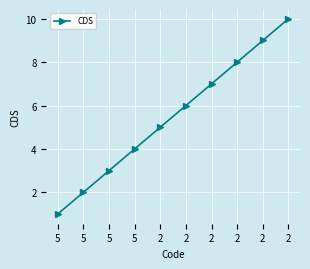

How many distinct data groups are displayed?

1